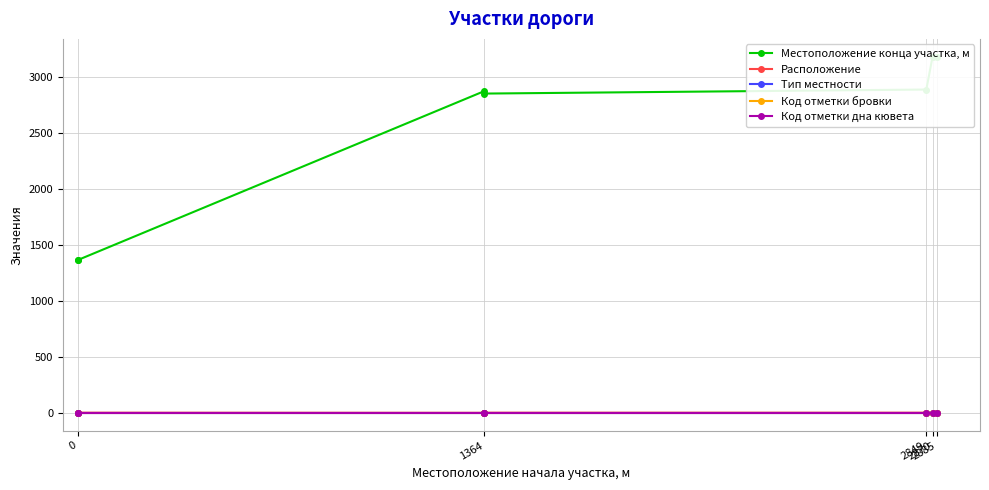

How many series are shown in this chart?

5